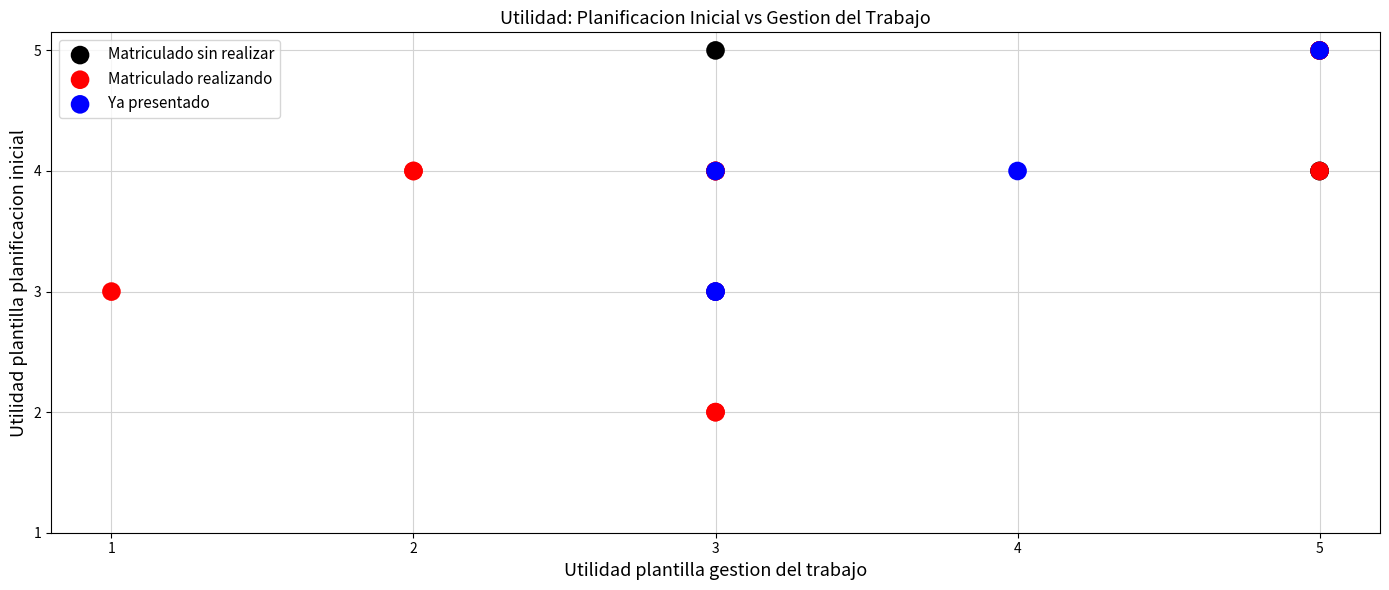

What are all the series names shown in the legend?

Matriculado sin realizar, Matriculado realizando, Ya presentado